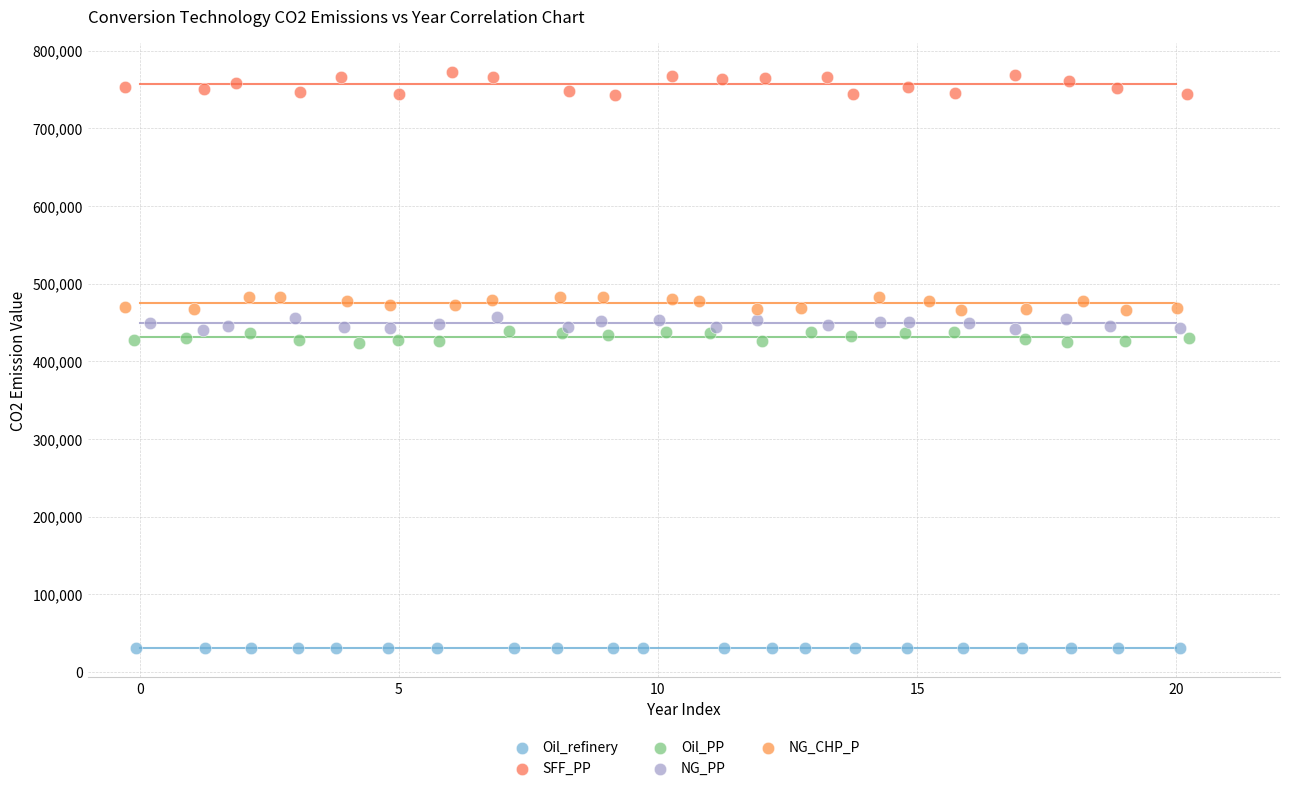

Which series reaches the minimum Y coordinate?

Oil_refinery